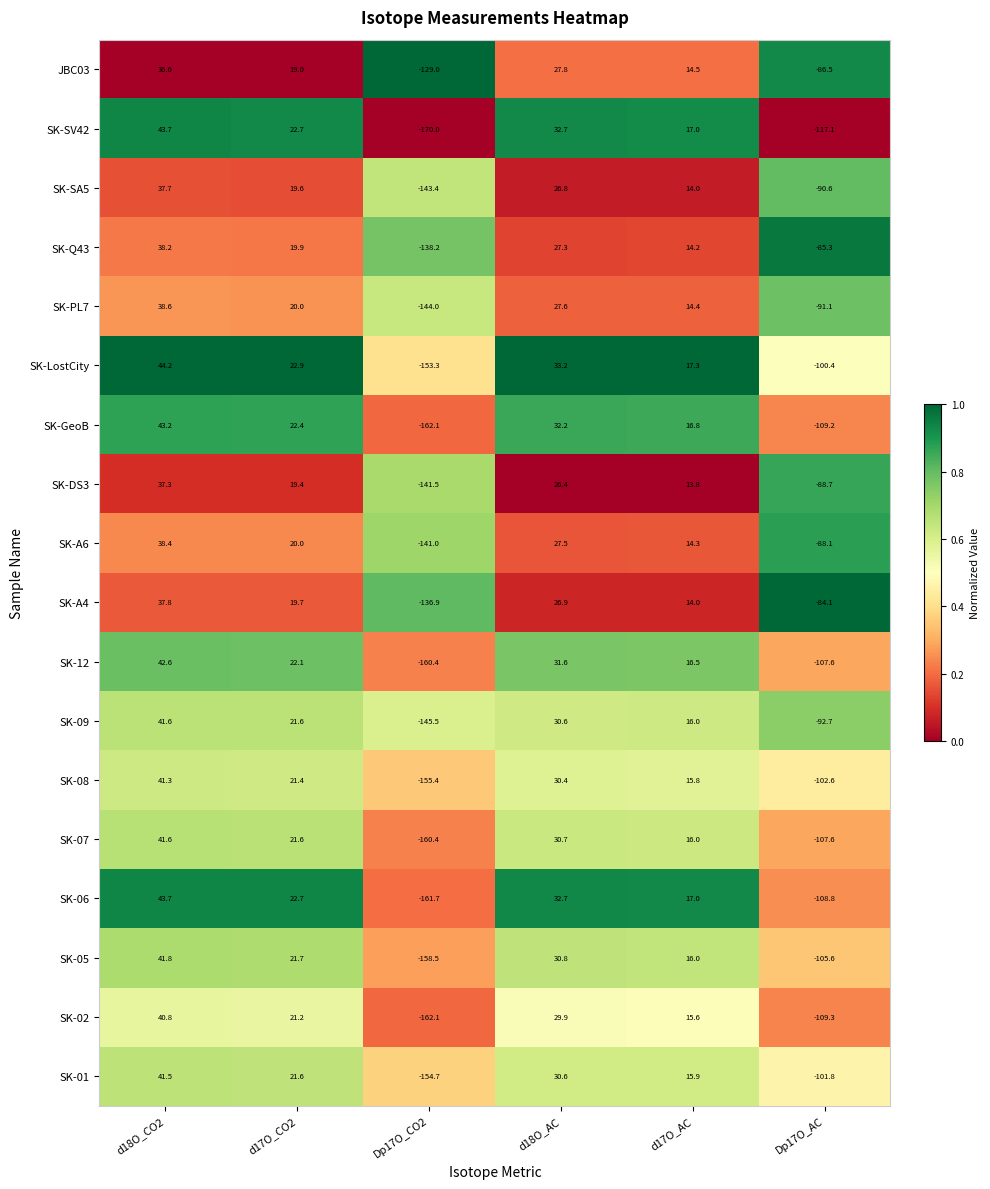

The value of SK-DS3 at Dp17O_AC is -88.7. True or false?

True